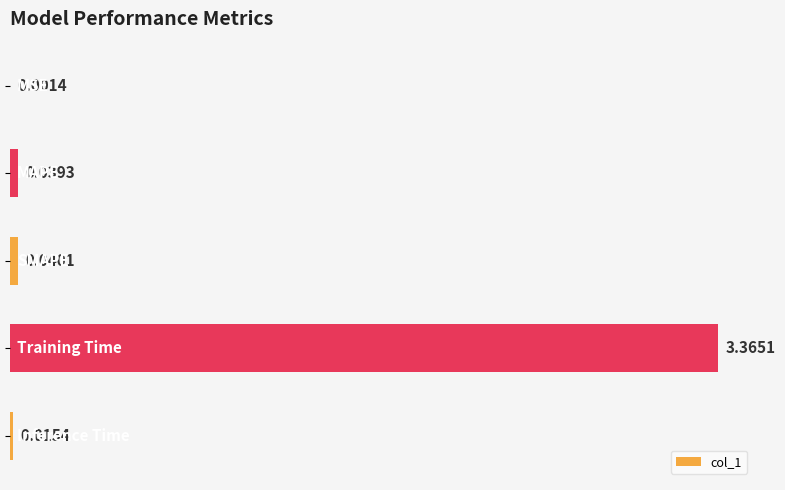

Does the chart contain stacked bars?

No